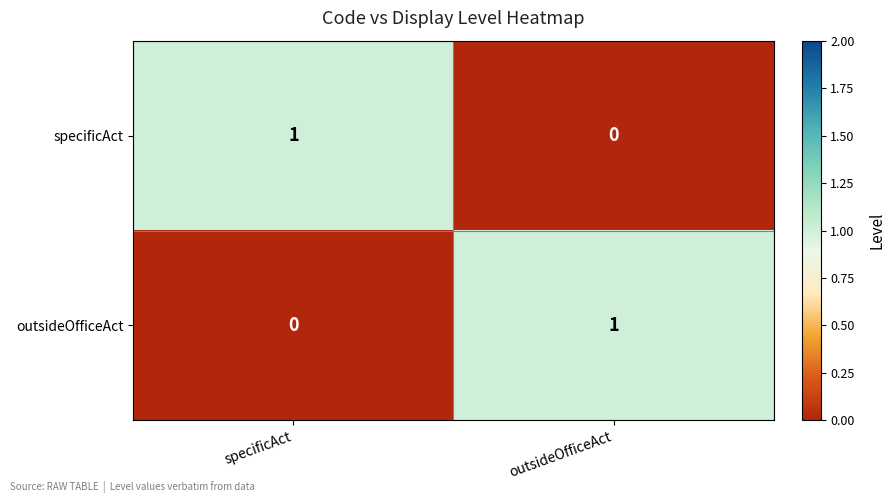

Rank the series at specificAct from highest to lowest value.

specificAct, outsideOfficeAct